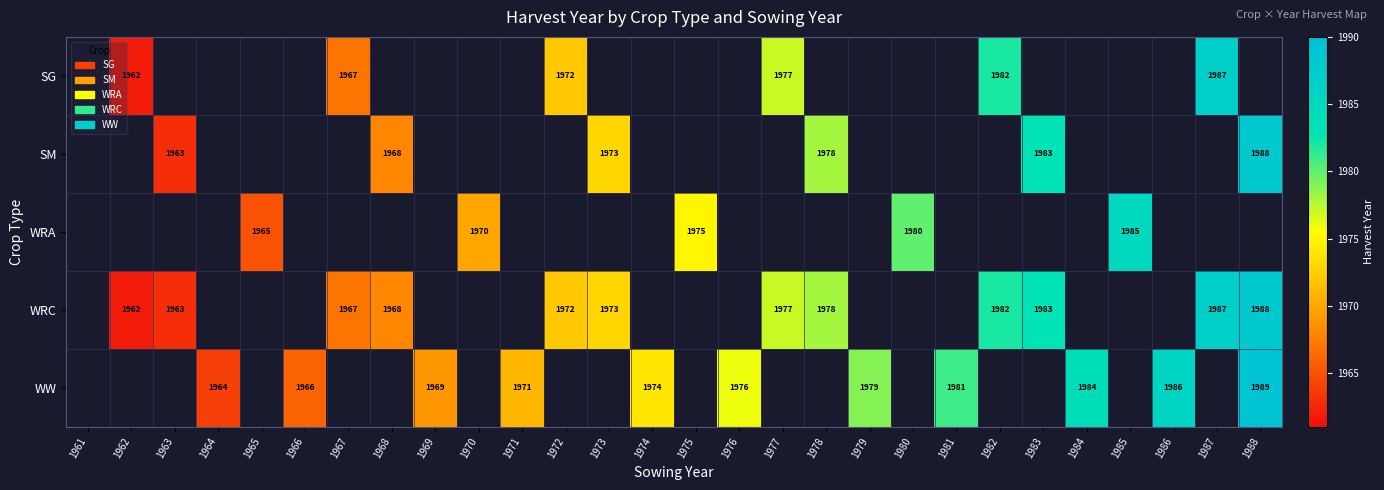

Is it true that WRC equals 1963 at 1963?

True